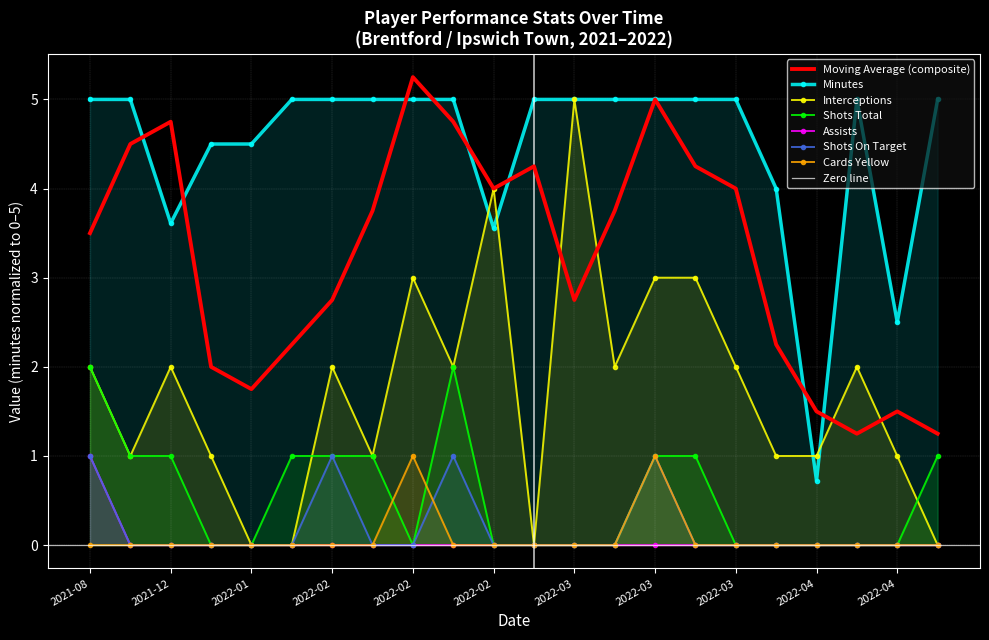

Is the value of shots_on_target at 2022-04 greater than the value of assists at 2022-02?

No